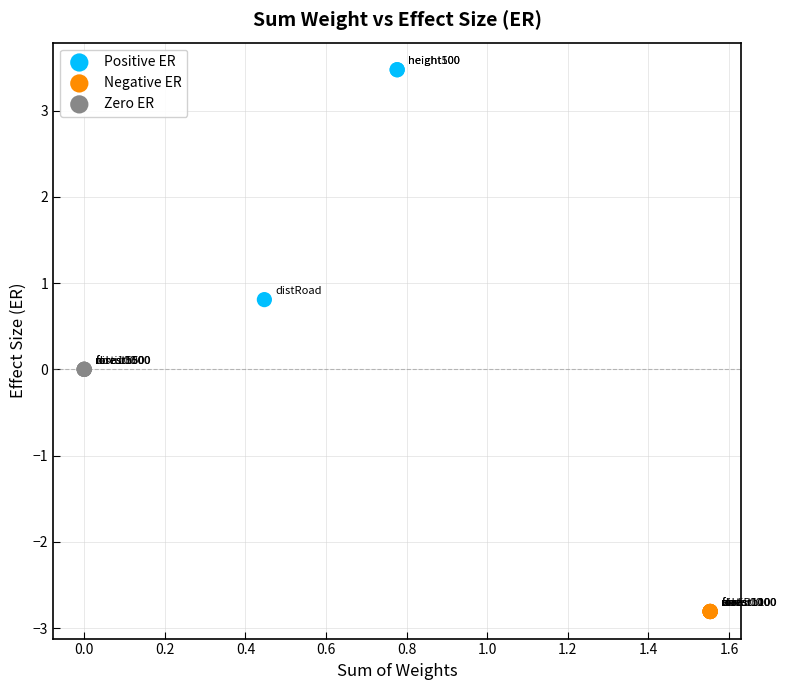

What are all the series names shown in the legend?

Positive ER, Negative ER, Zero ER